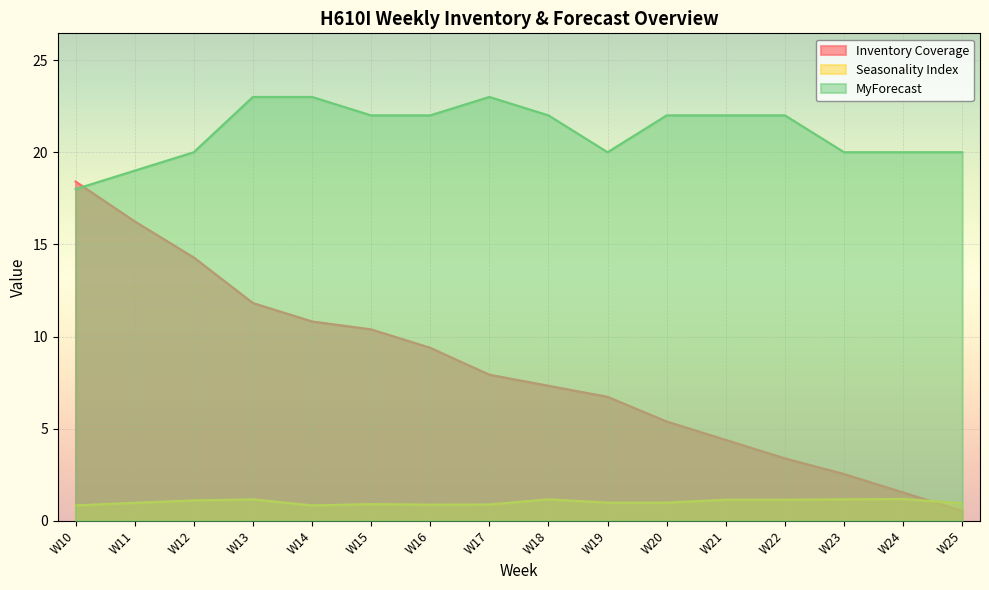

What is the value of the Inventory Coverage point at the 1st from the left?

18.4